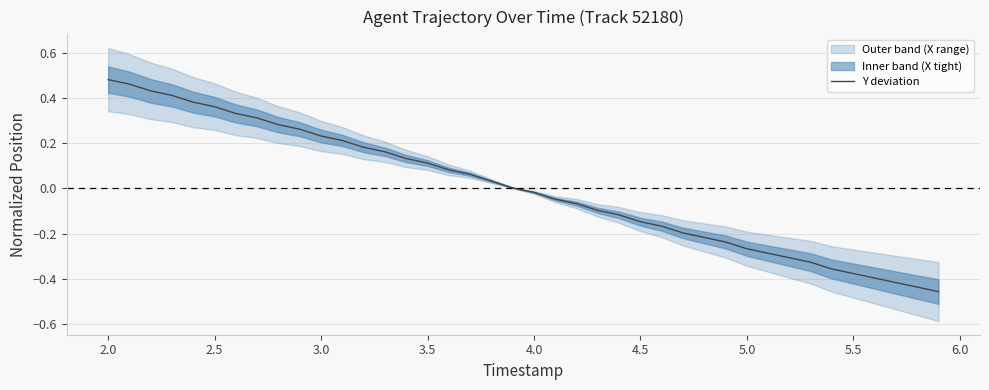

Is it true that Y deviation equals 0.6 at 2.5?

False